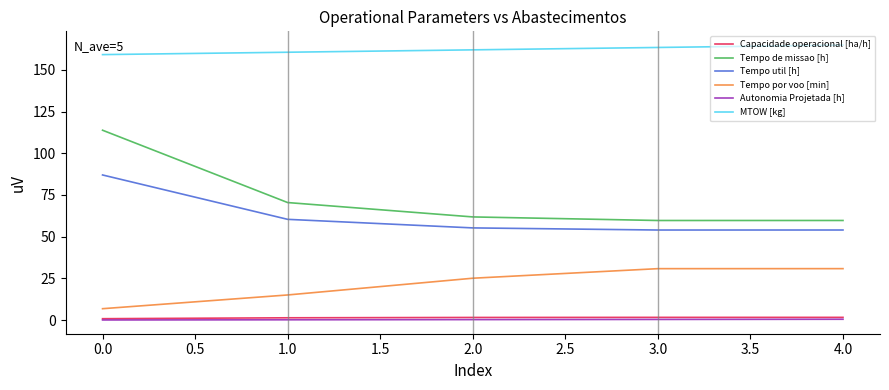

The value of Tempo por voo [min] at 3.0 is 43.8. True or false?

False